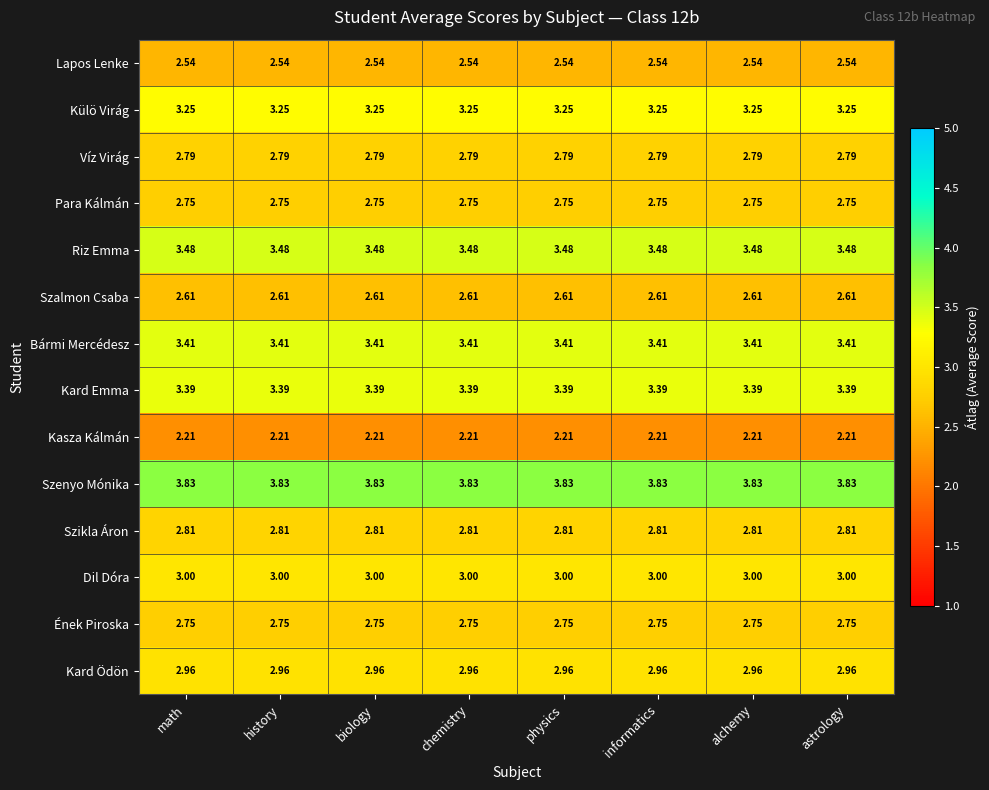

Which series has the largest total across all categories?

Szenyo Mónika